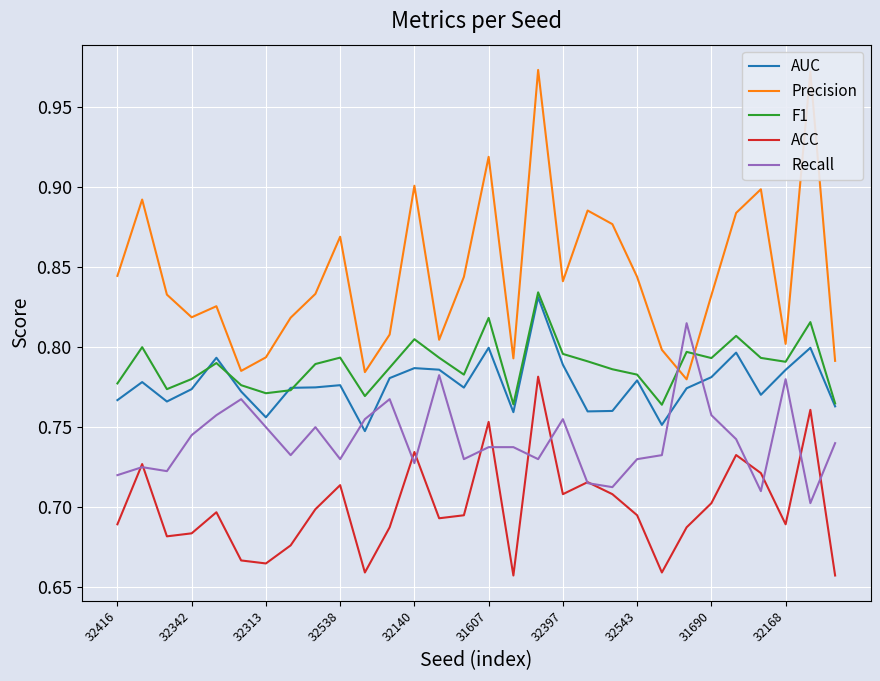

How many lines are shown in the chart?

5